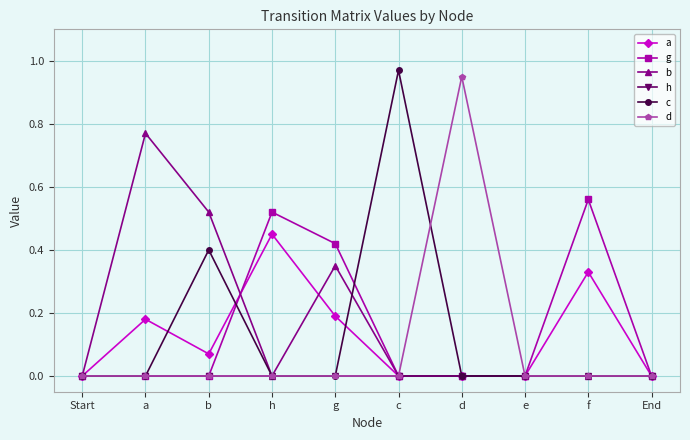

What position from the right is h?

7